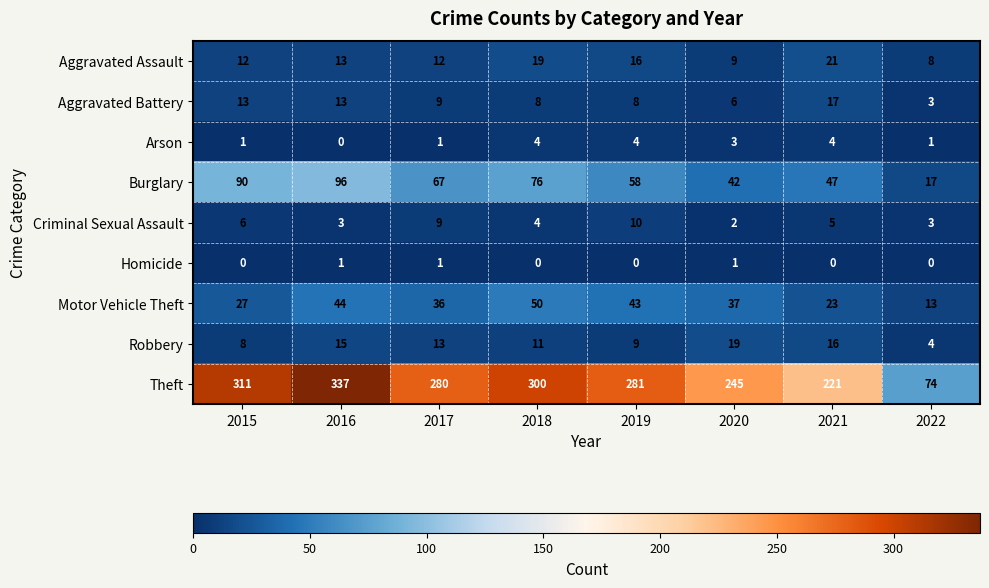

At how many categories does at least one series exceed 214?

7